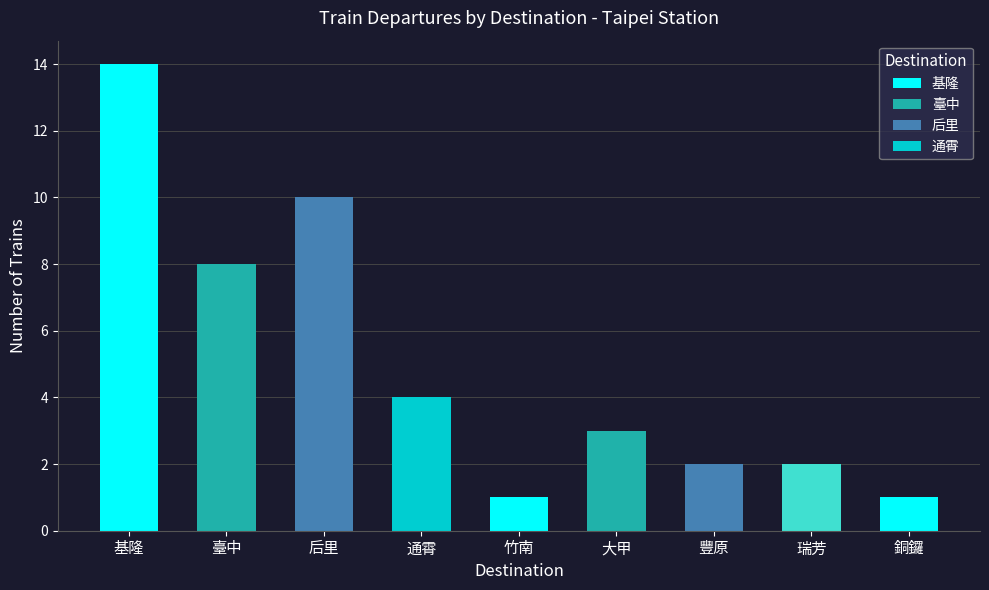

Is it true that 通霄 equals 0 at 1?

True